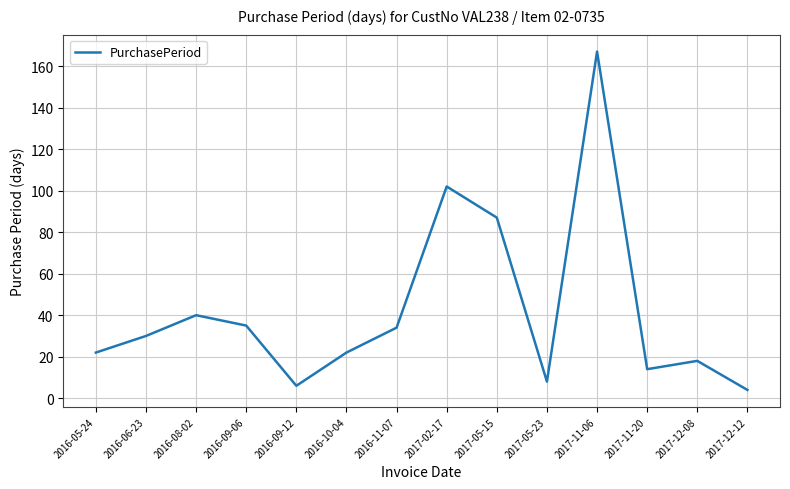

Where is the first local maximum?

2016-08-02